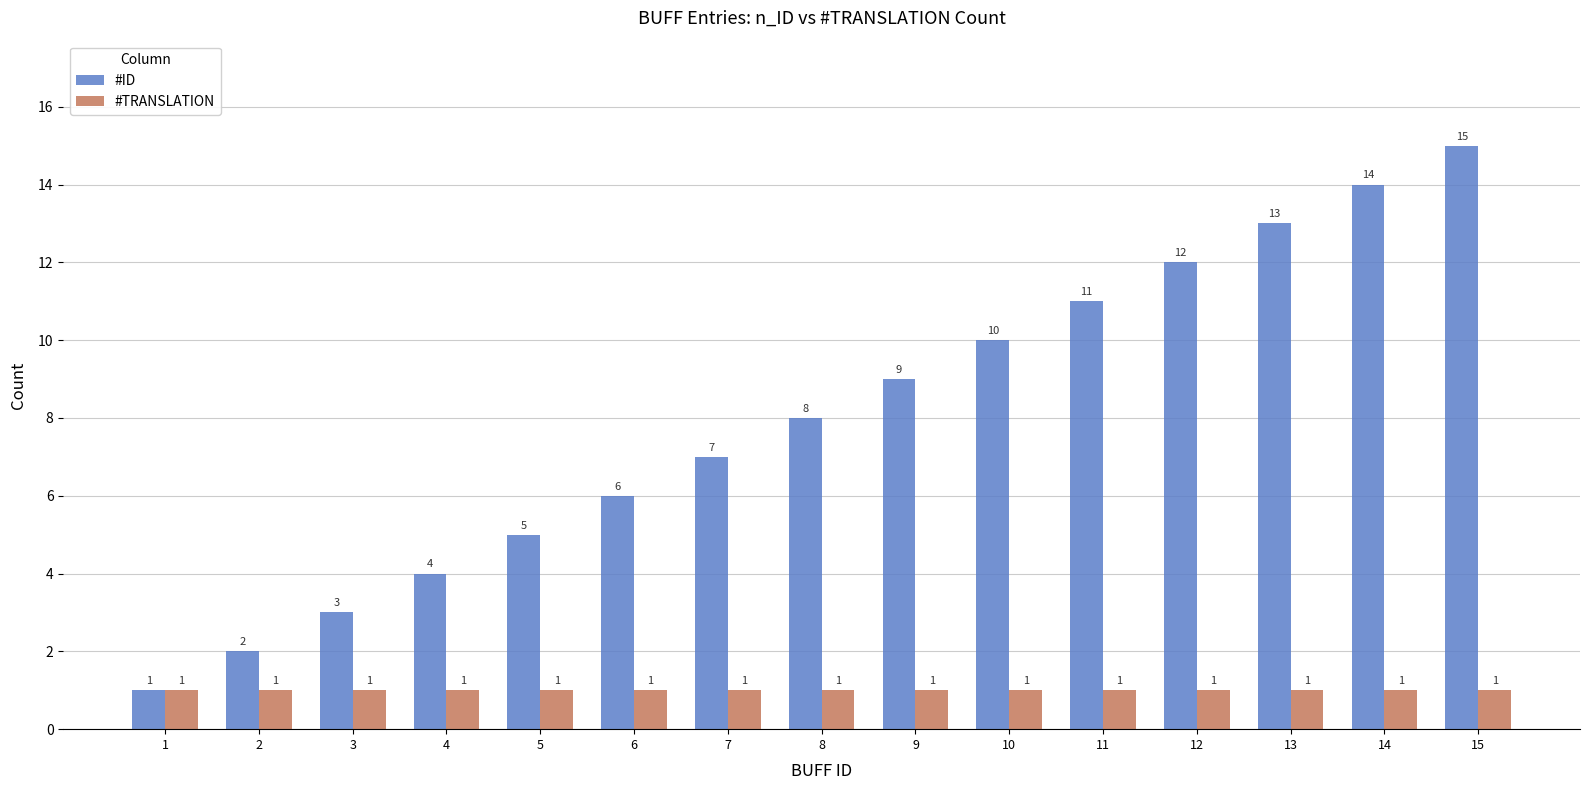

Rank the series by their maximum value, from highest to lowest.

#ID, #TRANSLATION